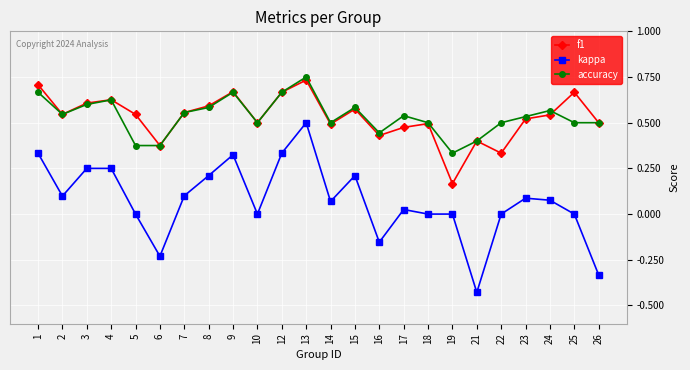

At which label does f1 reach its minimum?

19